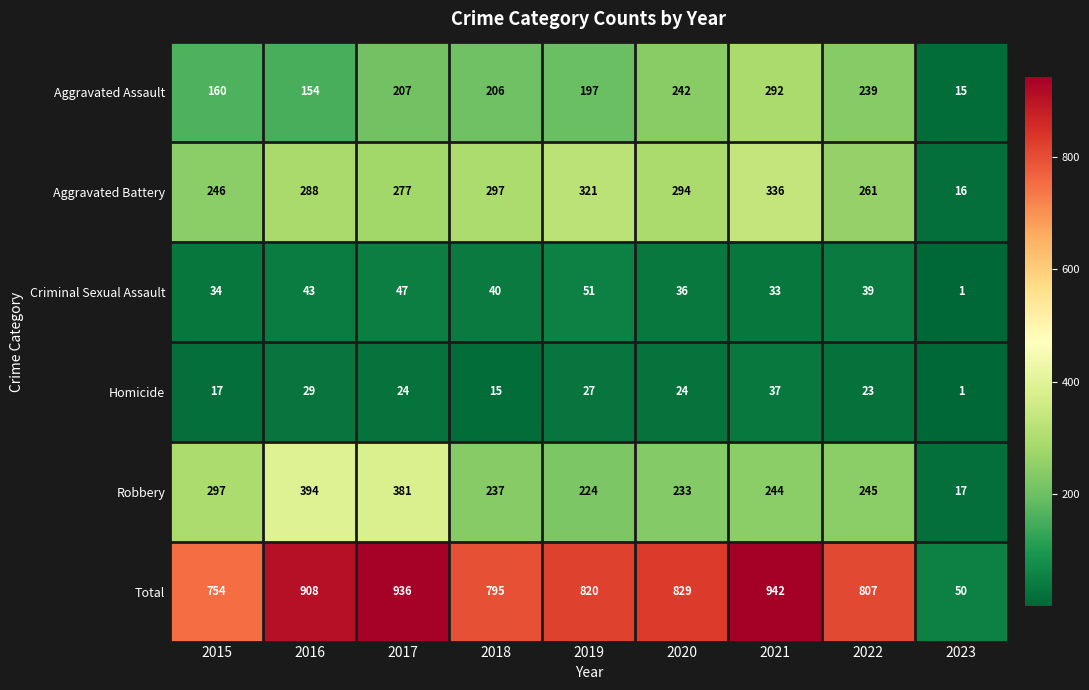

What is the difference between the Robbery values at 2020 and 2021?

11